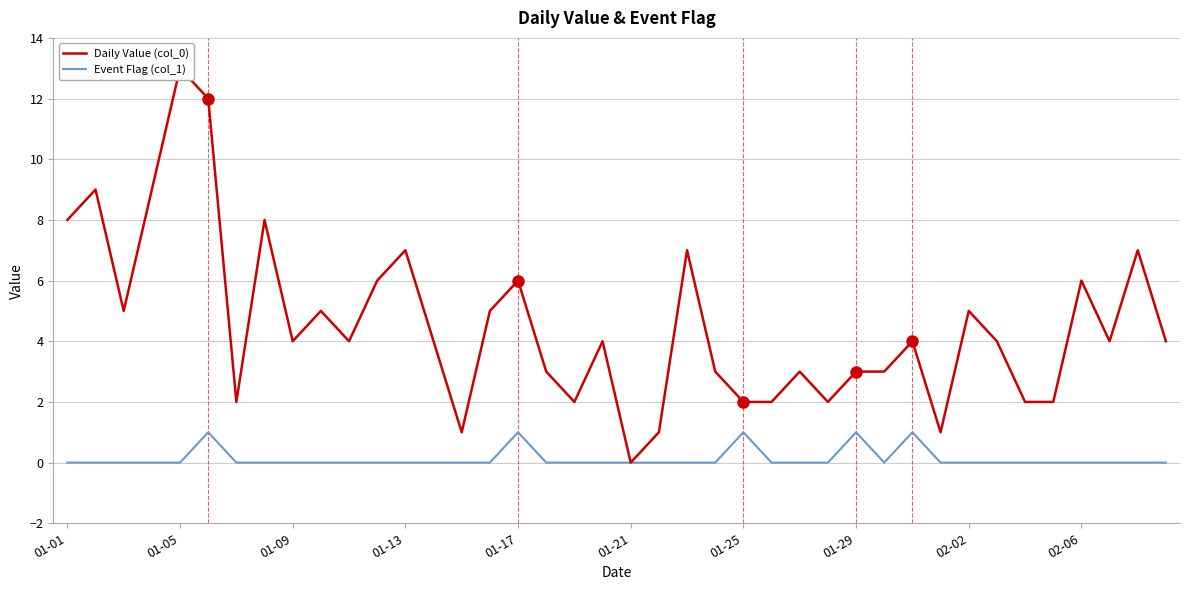

The Event Flag (col_1) series shows 0 at 01-13. True or false?

True